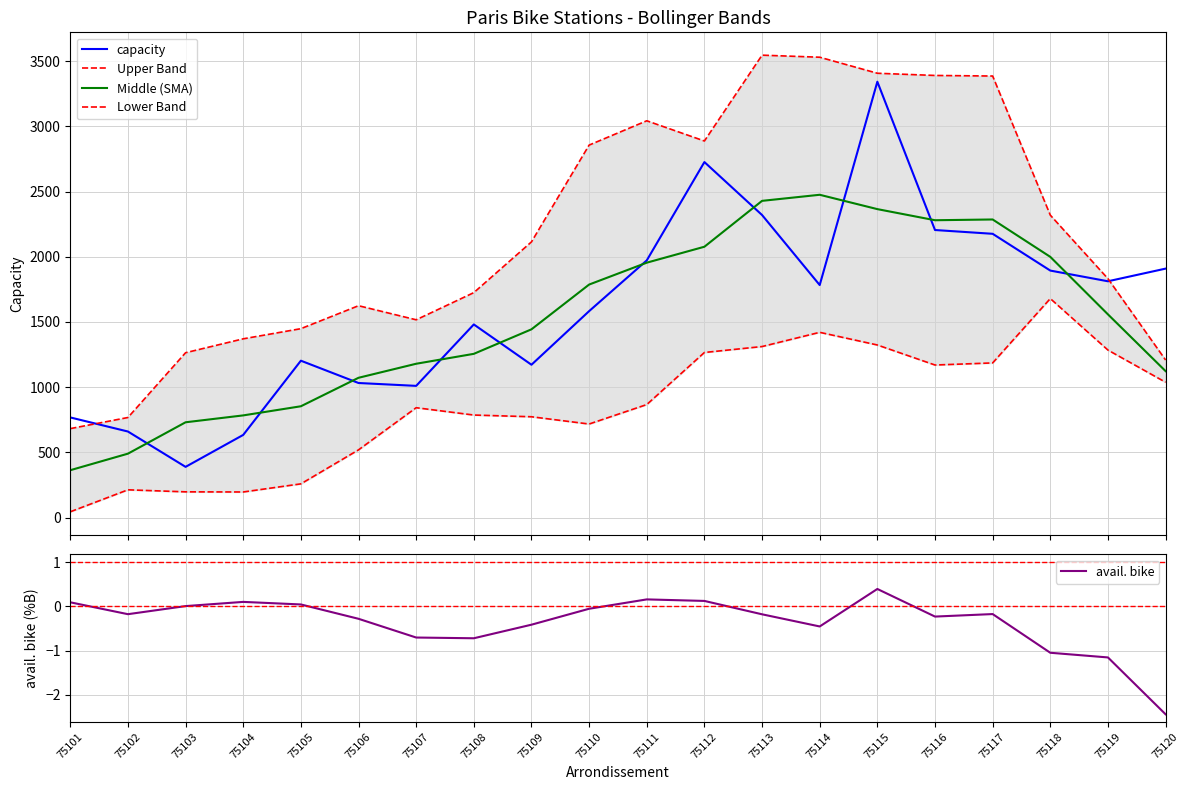

At which label does avail. bike reach its minimum?

75120